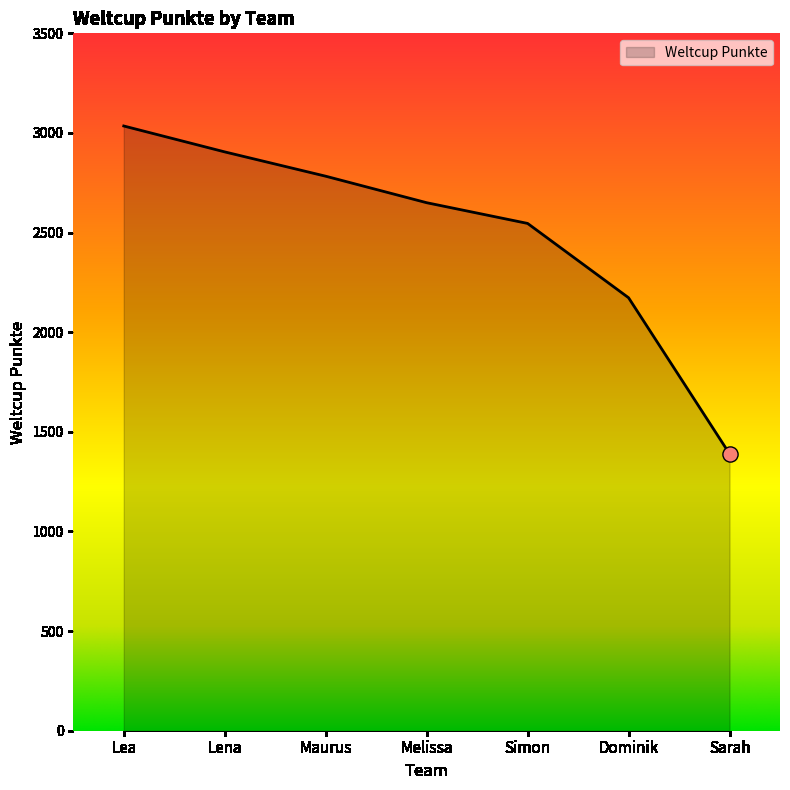

Approximately how many times larger is the value at Maurus compared to Simon?

1.1